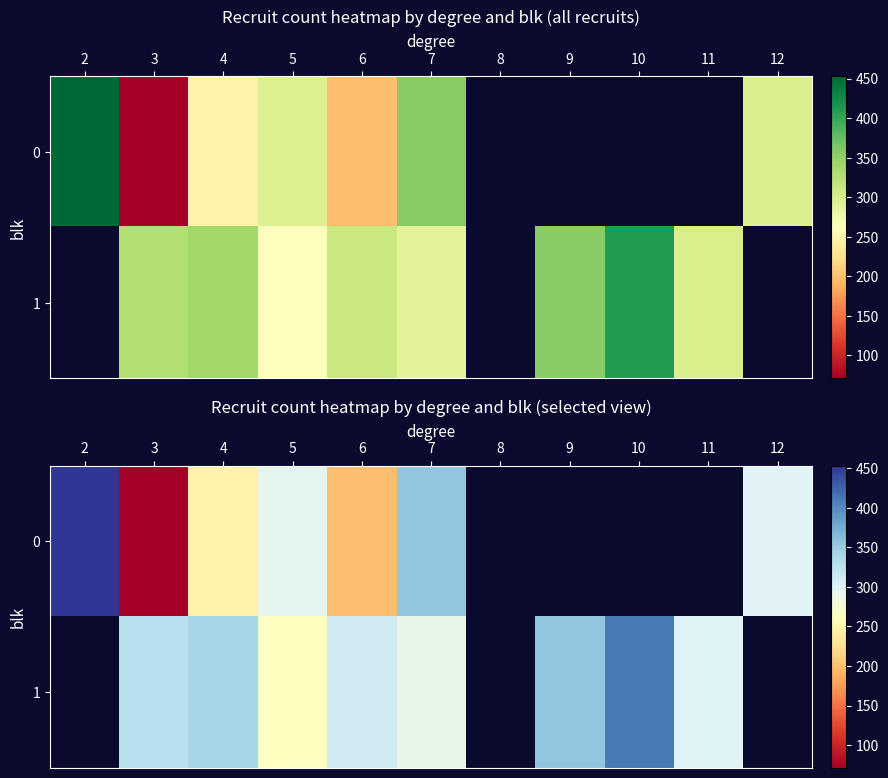

Is it true that 1 equals 539.1 at 4?

False